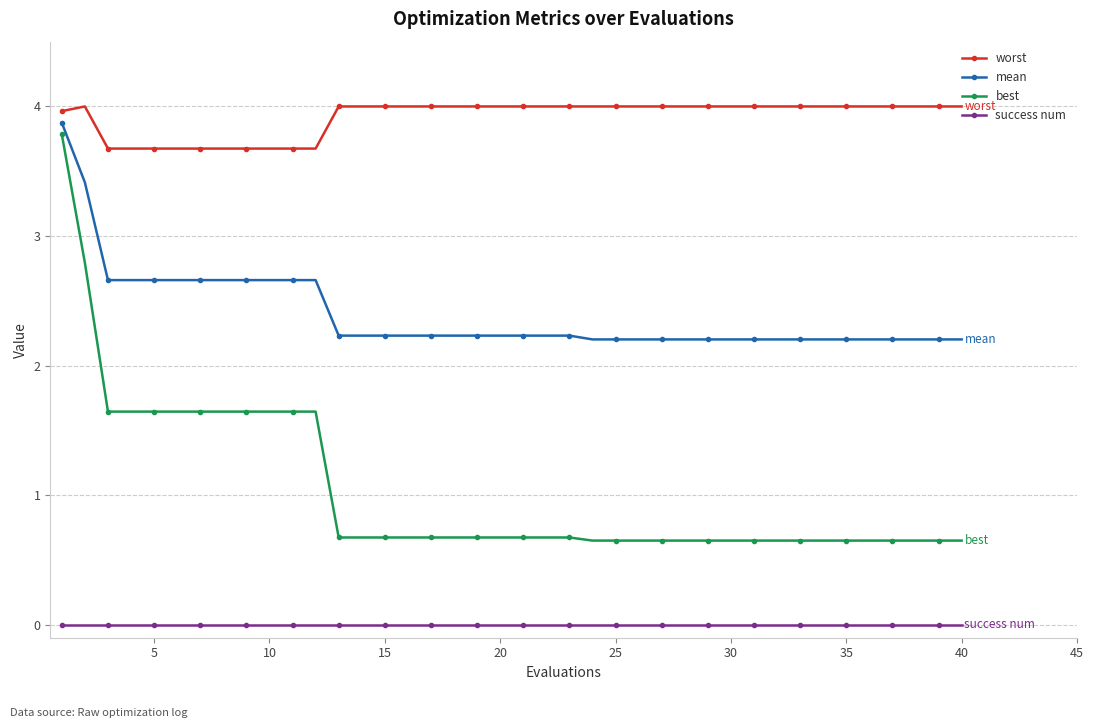

True or false: best and worst intersect in this chart.

False